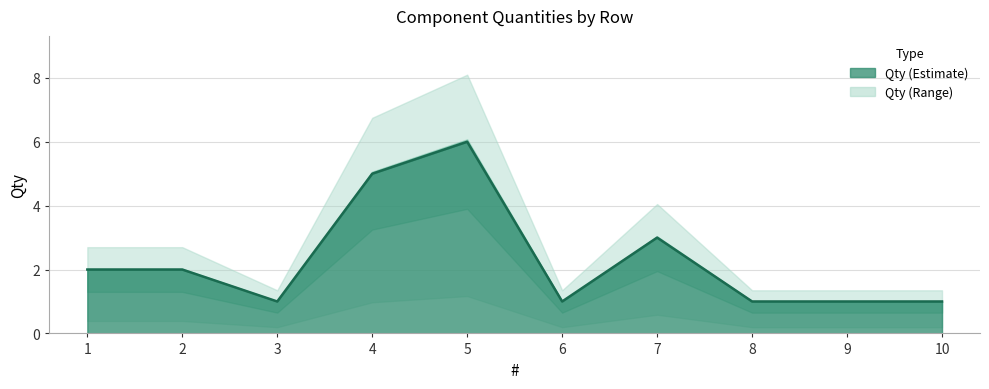

What is the average value?

2